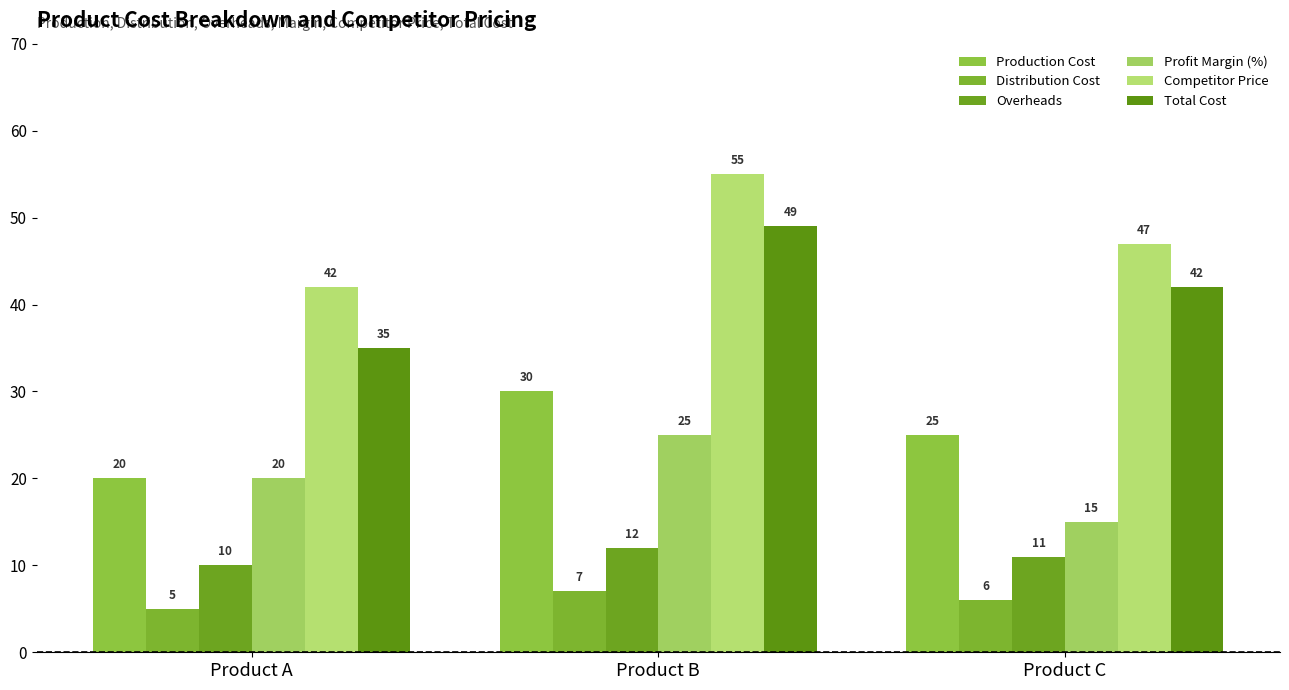

Which series has the widest spread of values?

Total Cost